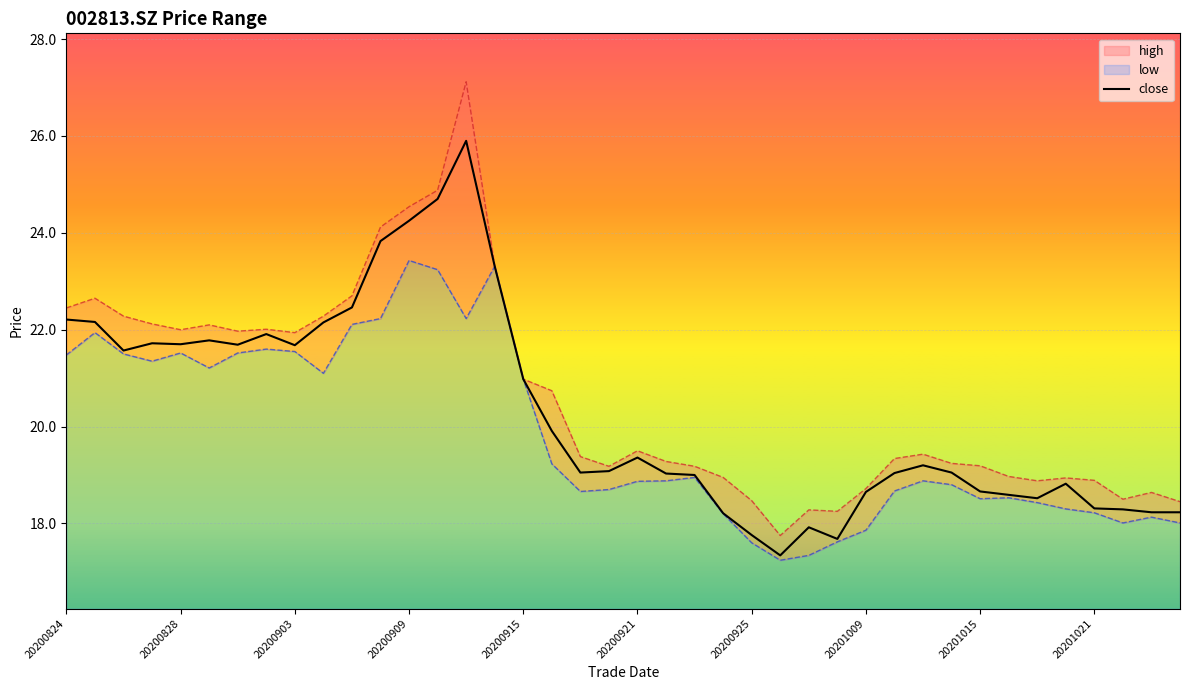

What is the approximate value of close at 20201014?

19.1